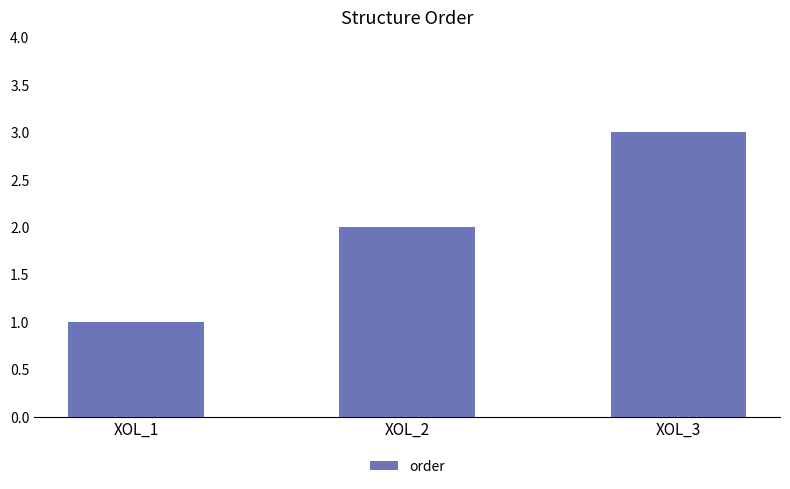

How many categories are shown in the chart?

3